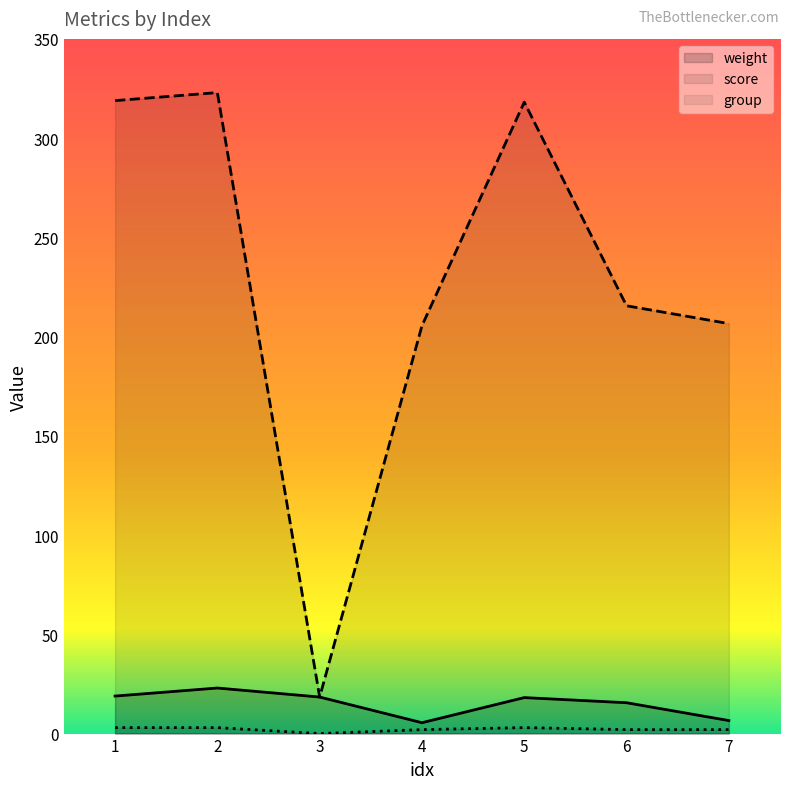

Where is group nearest to the value 1?

3